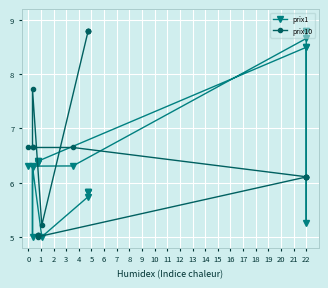

In prix1, how many points are lower than both neighbors (excluding endpoints)?

3